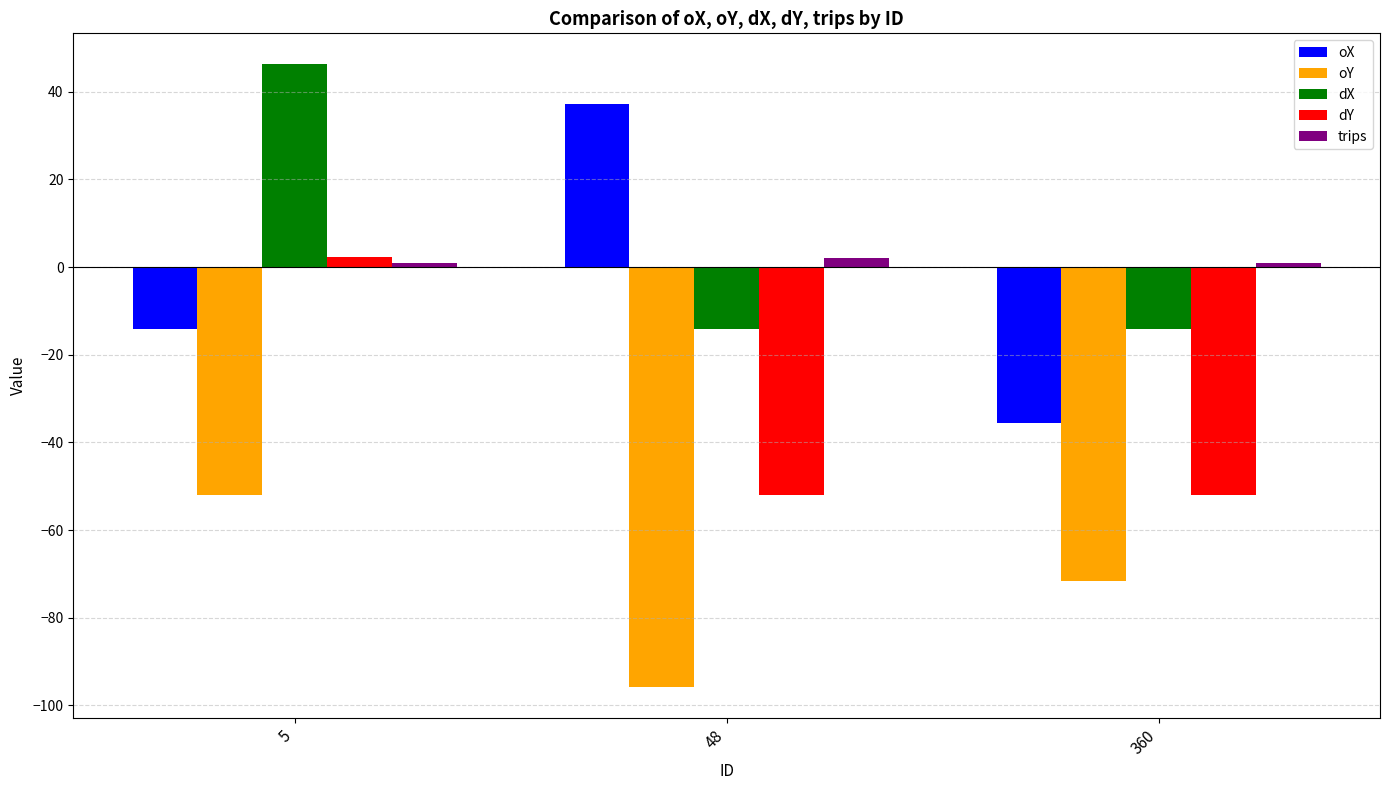

At which category is the sum across all series the highest?

5